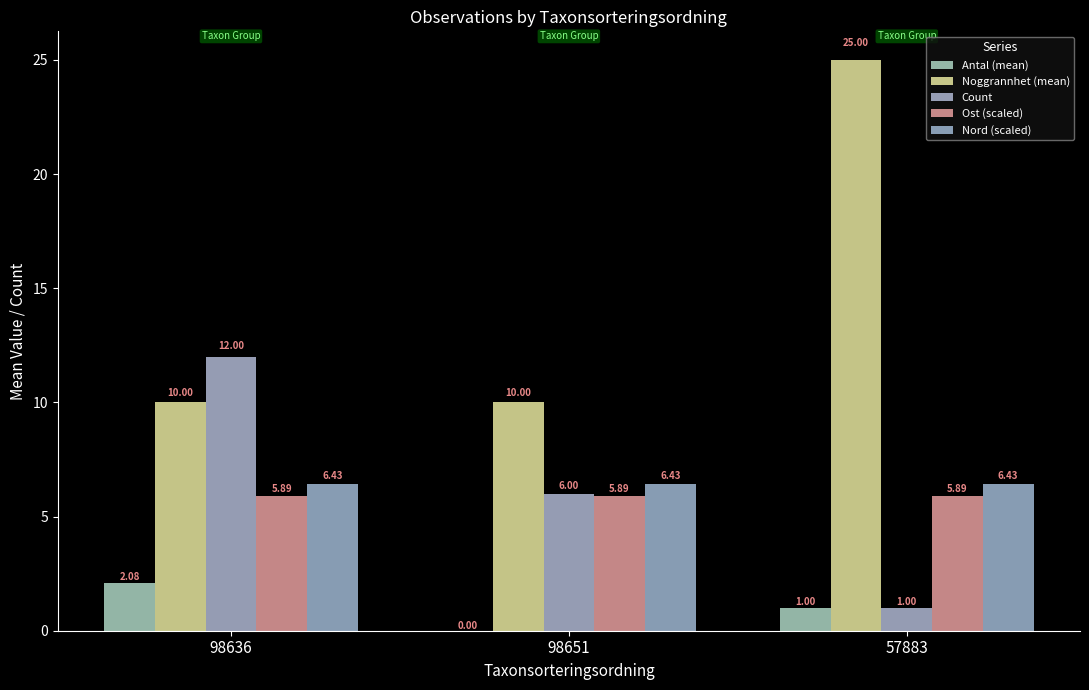

What is the total value across all series at 57883?

39.3